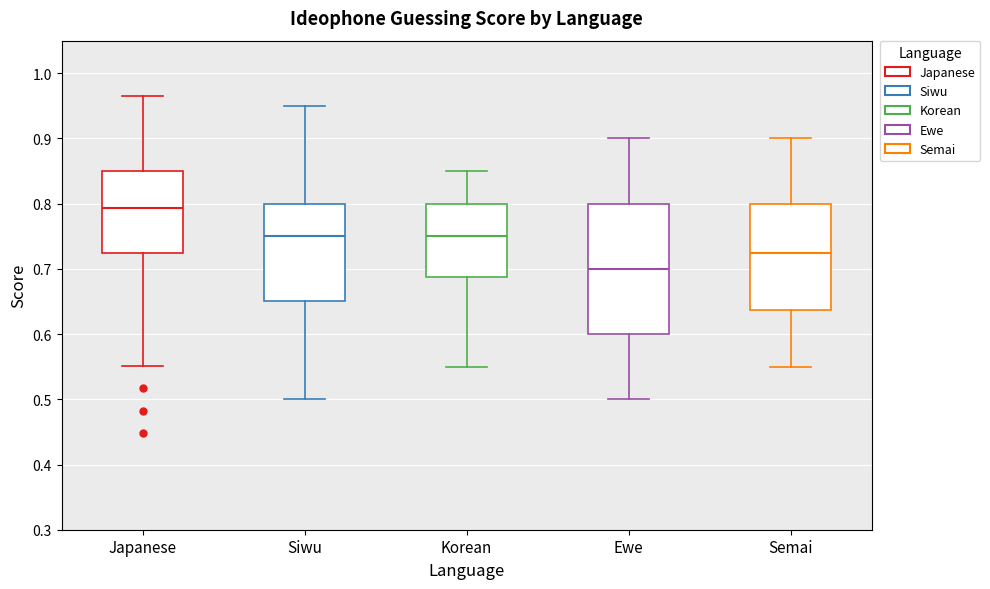

Reading left to right, transcribe this box plot: for each box, give where its median line is, the range the box spans, and where its two whiskers end, as read against the y-axis. The values are not printed on the chart, so give them approximately, as read against the axis.

Japanese: median 0.79, box 0.72 to 0.85, whiskers 0.55 to 0.97
Siwu: median 0.75, box 0.65 to 0.80, whiskers 0.50 to 0.95
Korean: median 0.75, box 0.69 to 0.80, whiskers 0.55 to 0.85
Ewe: median 0.70, box 0.60 to 0.80, whiskers 0.50 to 0.90
Semai: median 0.73, box 0.64 to 0.80, whiskers 0.55 to 0.90